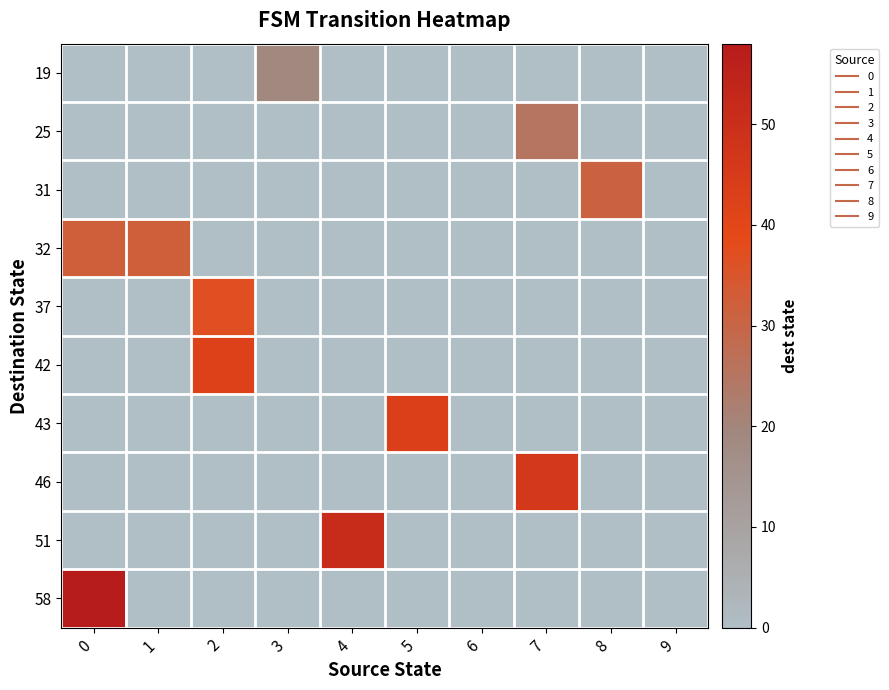

Which series has the largest total across all categories?

32